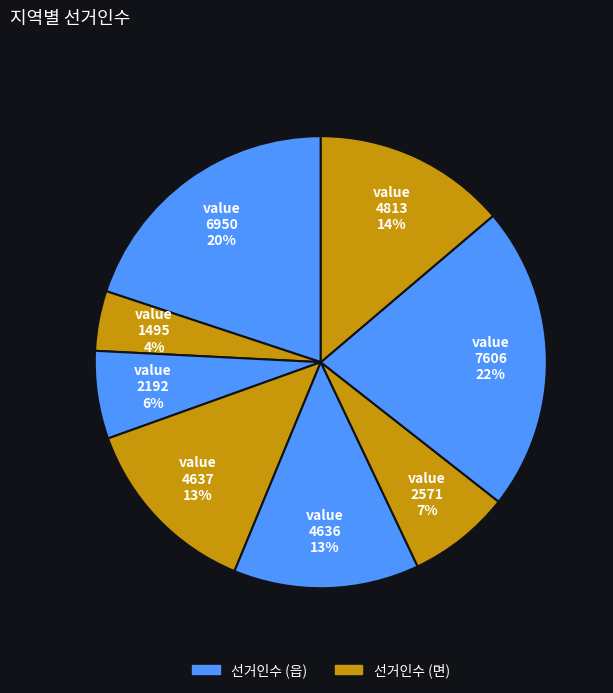

Rank the categories by value from highest to lowest.

진부면, 평창읍, 대관령면, 대화면, 봉평면, 용평면, 방림면, 미탄면